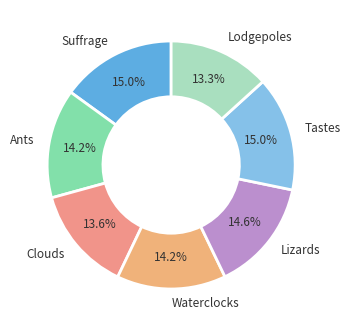

Is there any slice that represents more than half of the pie?

No